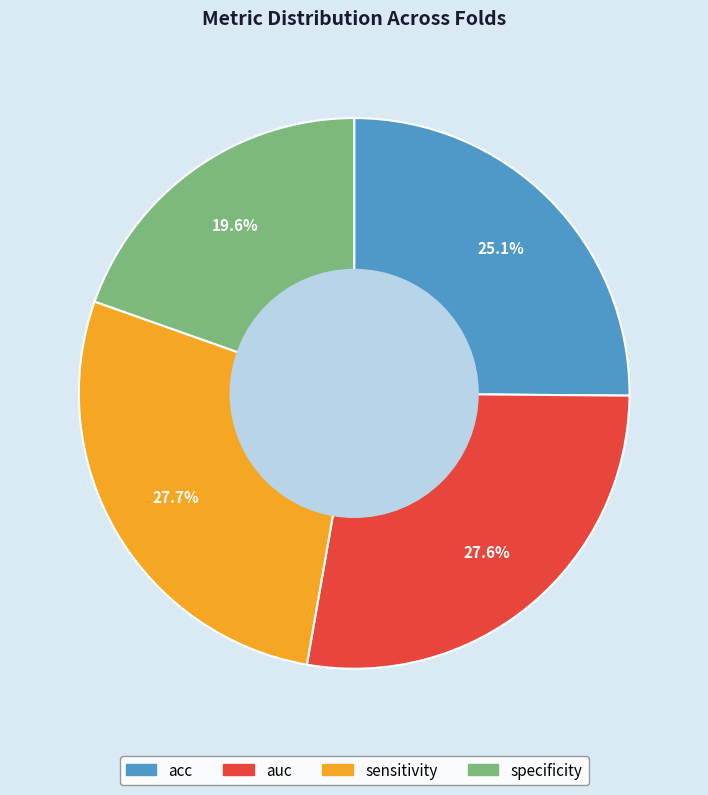

Between specificity and acc, which is larger?

acc